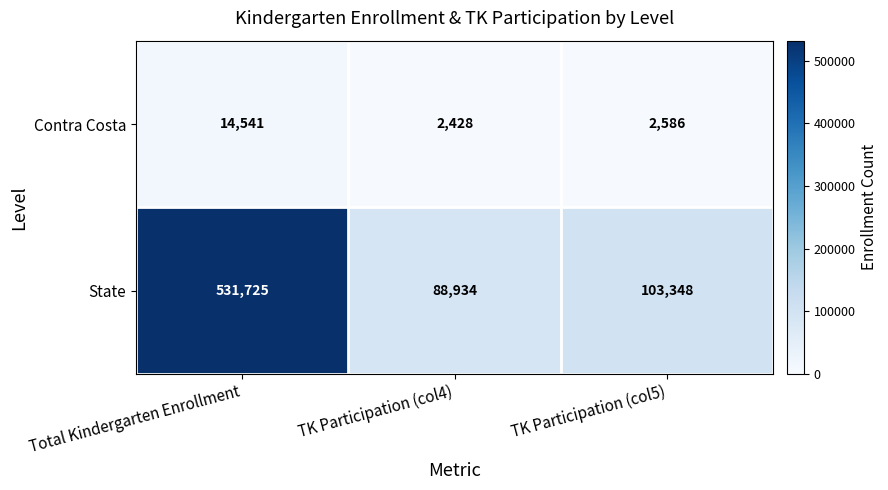

How many series are shown in this chart?

2